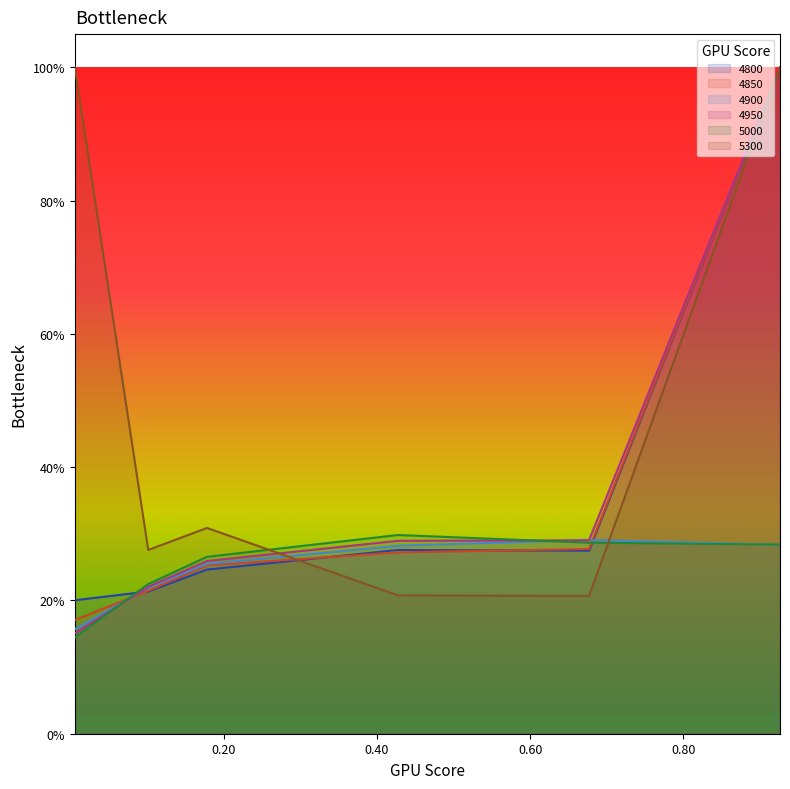

List the labels in order of 4950 value, smallest first.

0.005479452054794521, 0.1013698630136986, 0.1780821917808219, 0.4273972602739726, 0.6767123287671233, 0.9260273972602739